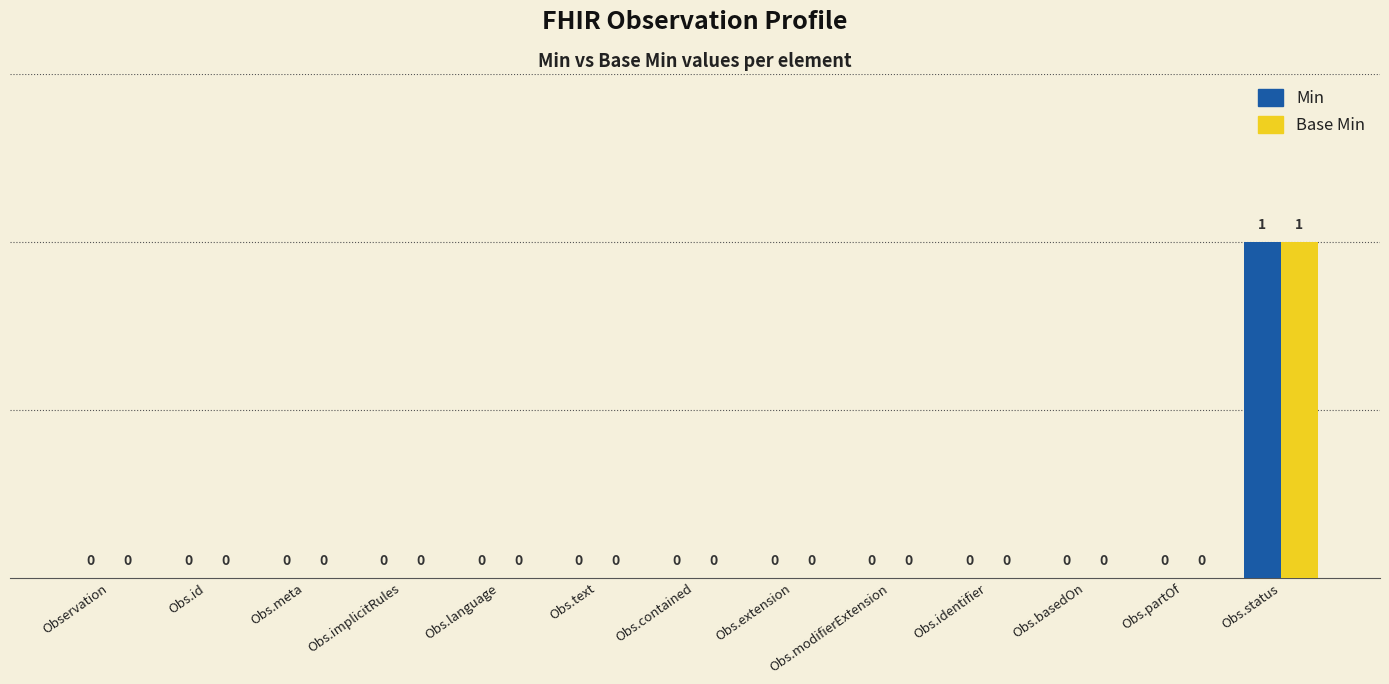

Reading left to right, transcribe all the data shown in this chart.

Min: Observation=0	Obs.id=0	Obs.meta=0	Obs.implicitRules=0	Obs.language=0	Obs.text=0	Obs.contained=0	Obs.extension=0	Obs.modifierExtension=0	Obs.identifier=0	Obs.basedOn=0	Obs.partOf=0	Obs.status=1
Base Min: Observation=0	Obs.id=0	Obs.meta=0	Obs.implicitRules=0	Obs.language=0	Obs.text=0	Obs.contained=0	Obs.extension=0	Obs.modifierExtension=0	Obs.identifier=0	Obs.basedOn=0	Obs.partOf=0	Obs.status=1